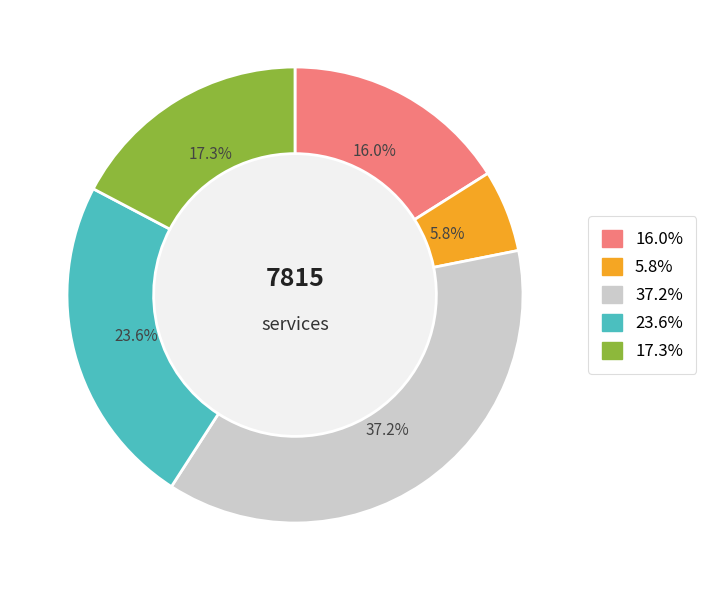

Combined, do 17.3% and 5.8% account for over 50%?

No